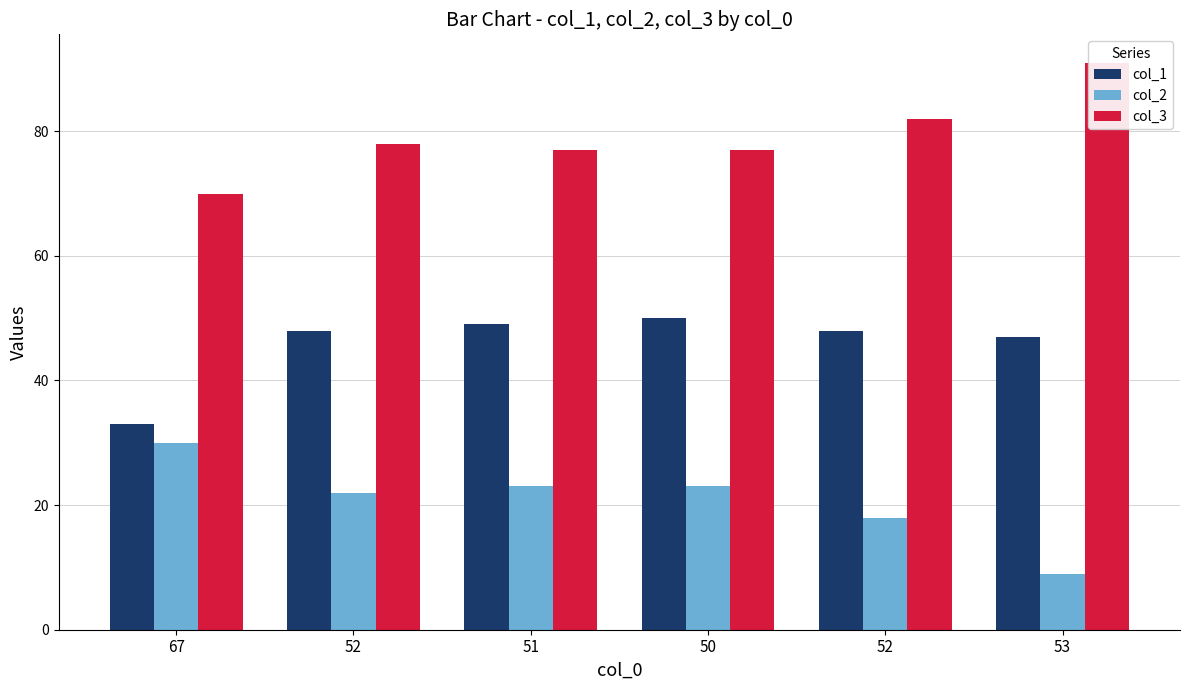

At which label does col_2 first exceed 23?

67